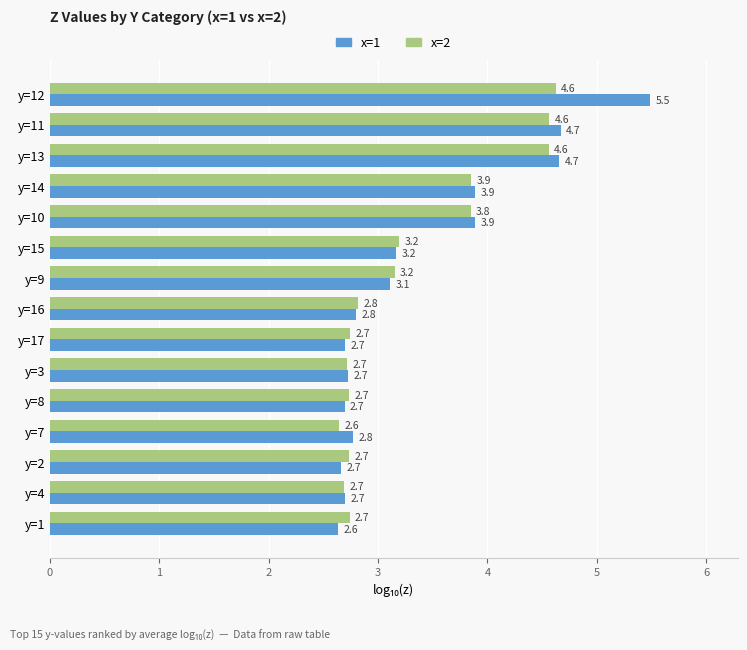

Is it true that x=2 equals 2.7 at y=1?

True